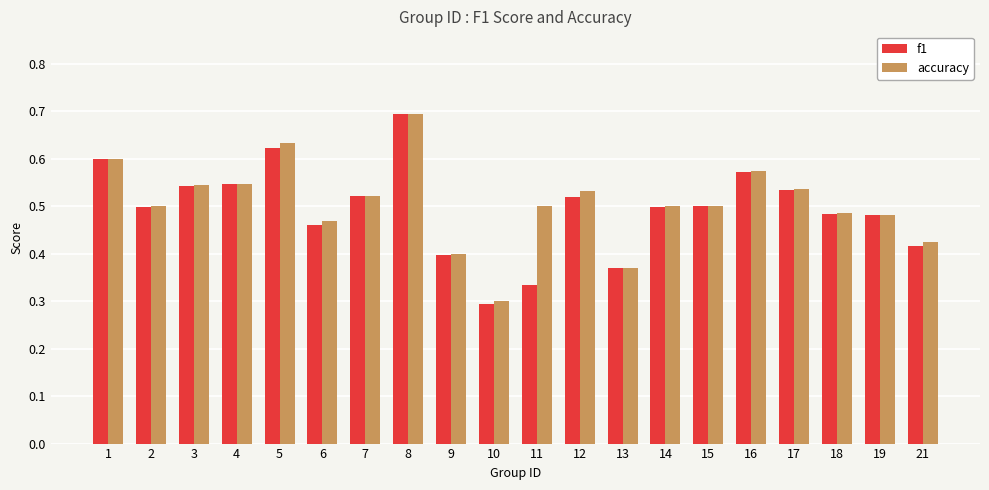

Which series has the widest spread of values?

f1